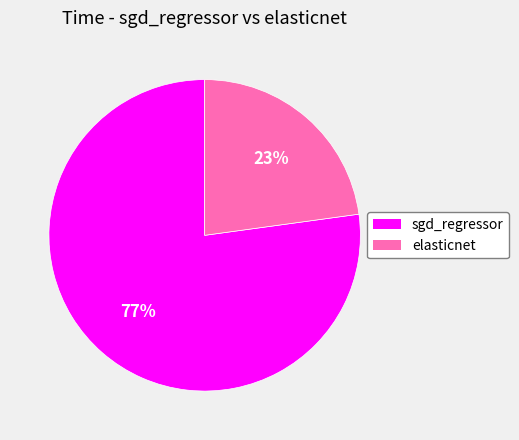

To the nearest percent, what is the difference between the elasticnet and sgd_regressor slice percentages?

54%